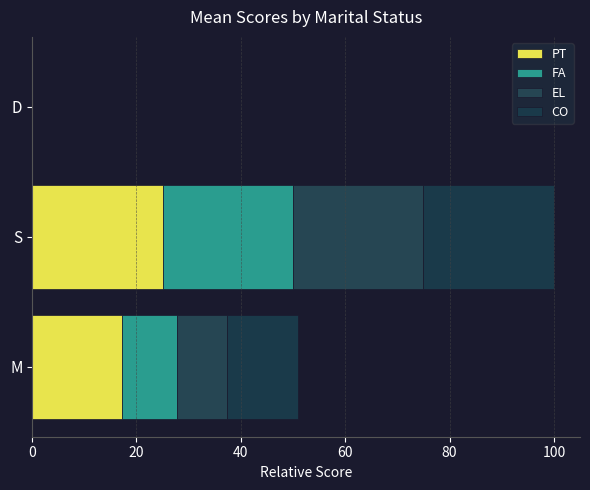

How many categories are shown in the chart?

3